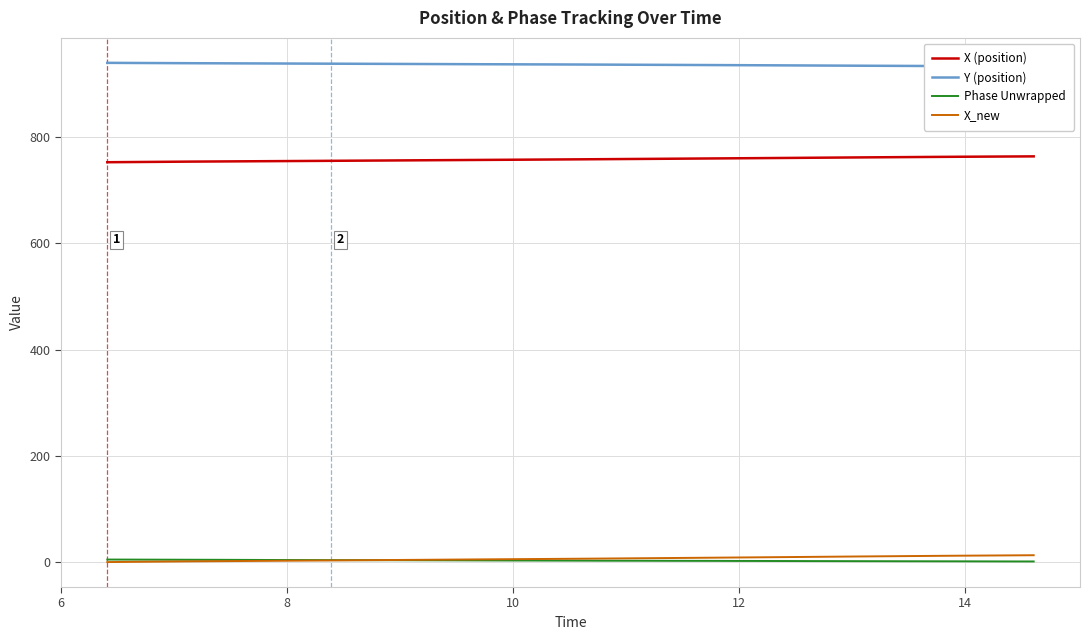

True or false: X_new and X (position) intersect in this chart.

False